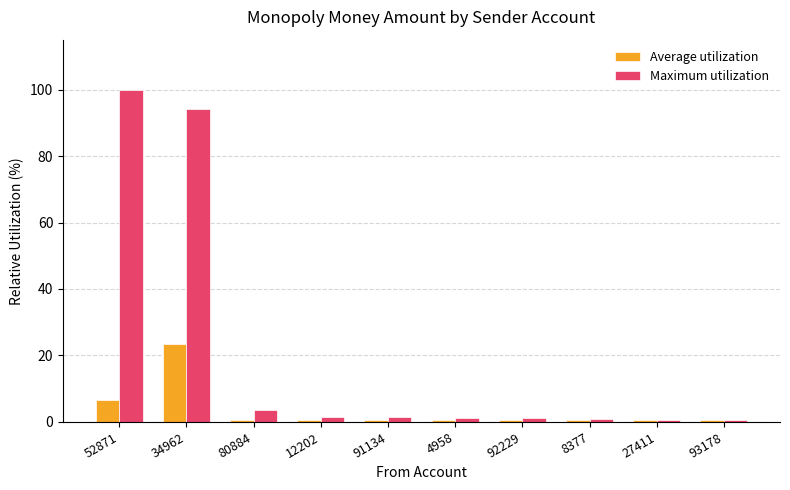

What is the total value across all series at 52871?

106.7